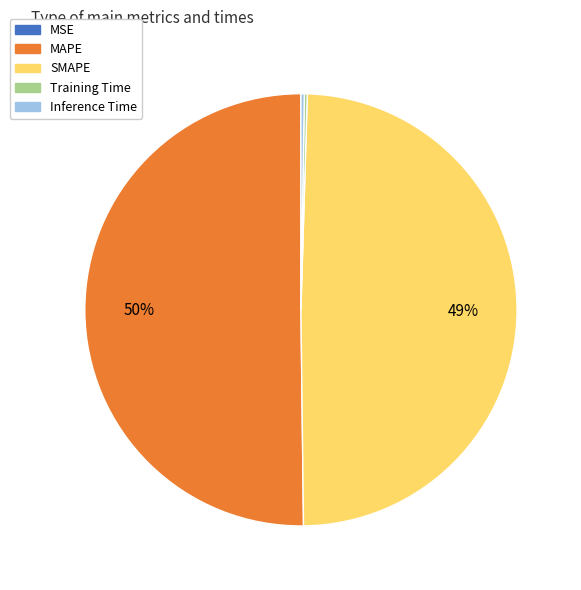

Which slice represents more than half of the pie?

MAPE